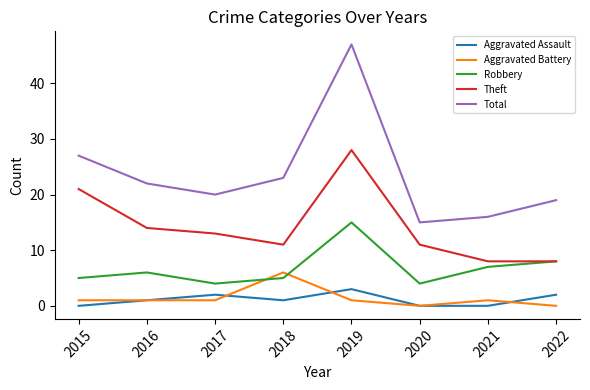

At how many categories does at least one series exceed 8?

8